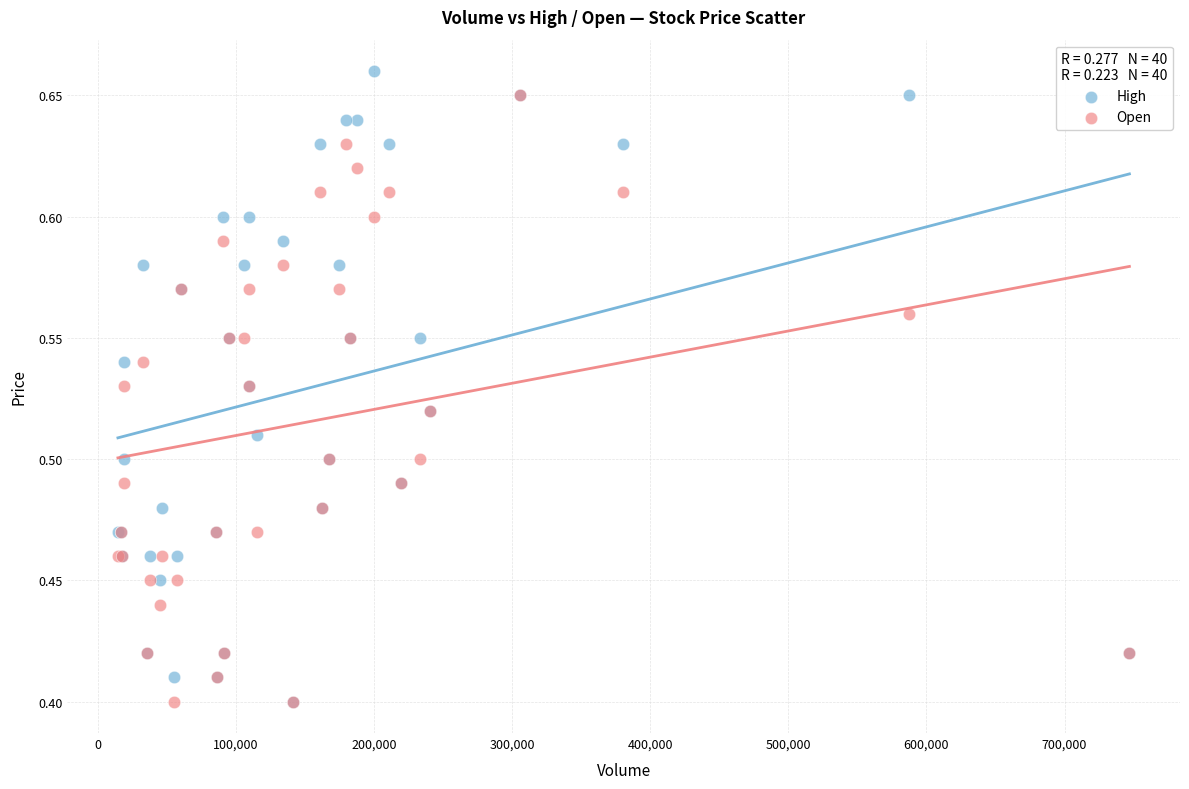

Which series has the largest Y range (max minus min)?

High